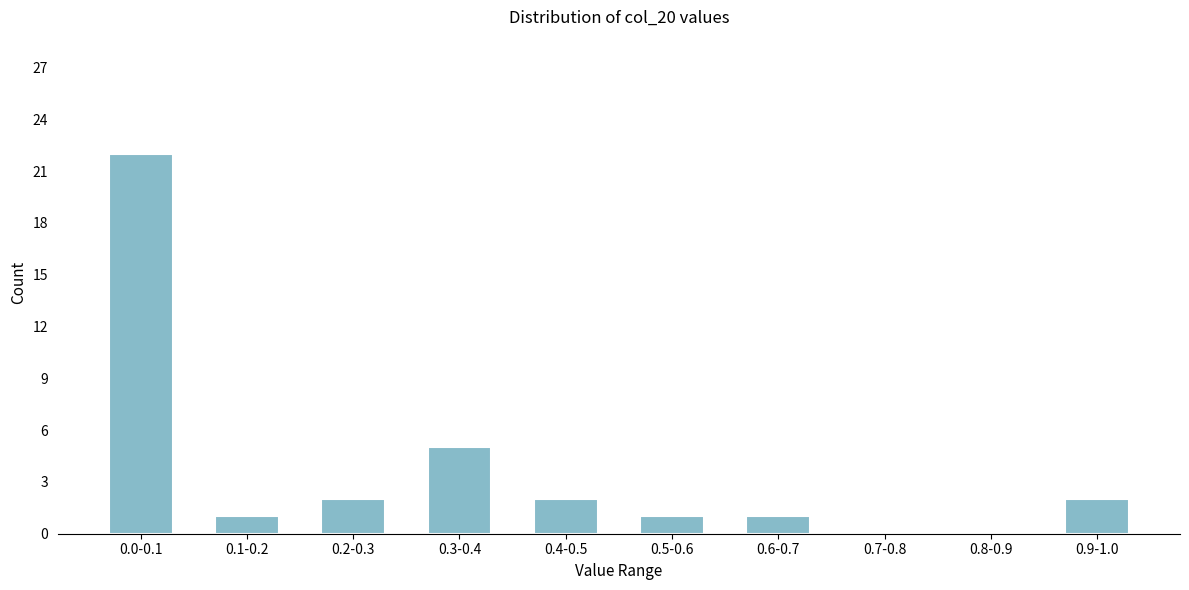

Reading left to right, list all the values displayed in this chart.

0.0-0.1=22	0.1-0.2=1	0.2-0.3=2	0.3-0.4=5	0.4-0.5=2	0.5-0.6=1	0.6-0.7=1	0.7-0.8=0	0.8-0.9=0	0.9-1.0=2